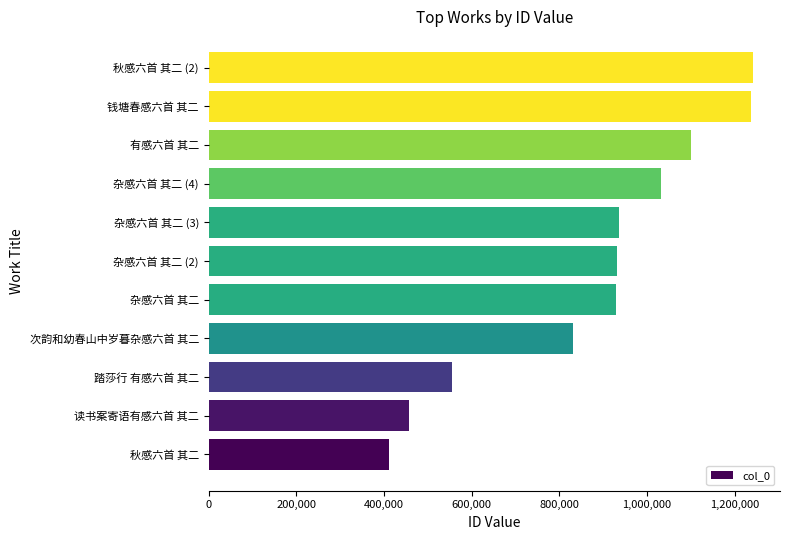

The value at 杂感六首 其二 (2) is 1457926. True or false?

False